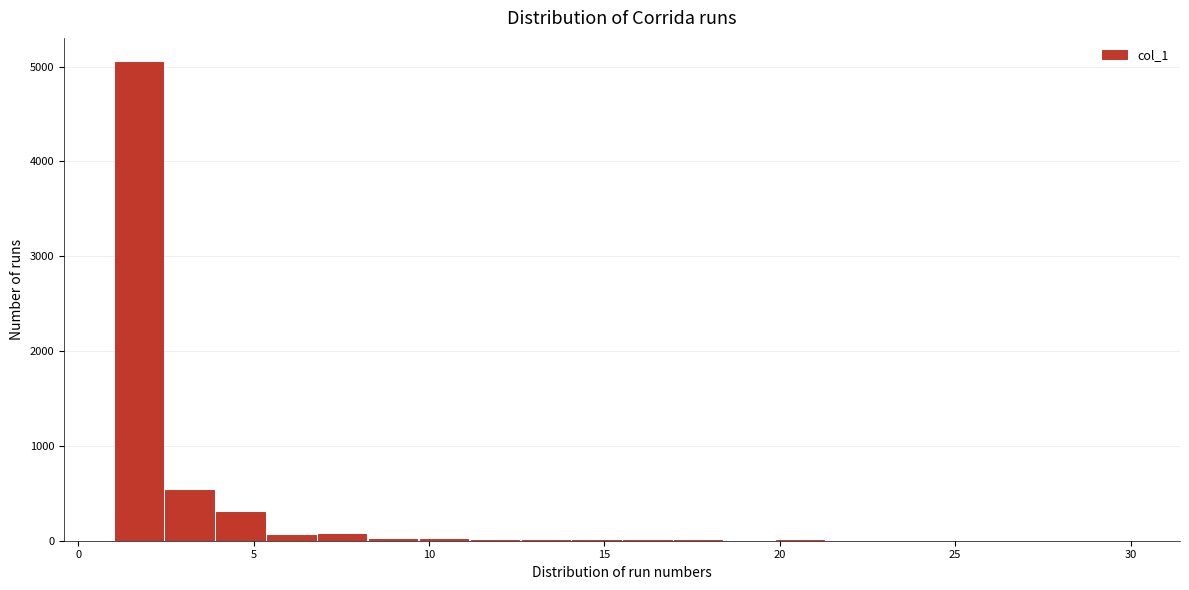

Around what value on the x-axis is the tallest bar? Give the approximate position of its centre, as read against the axis.

1.5